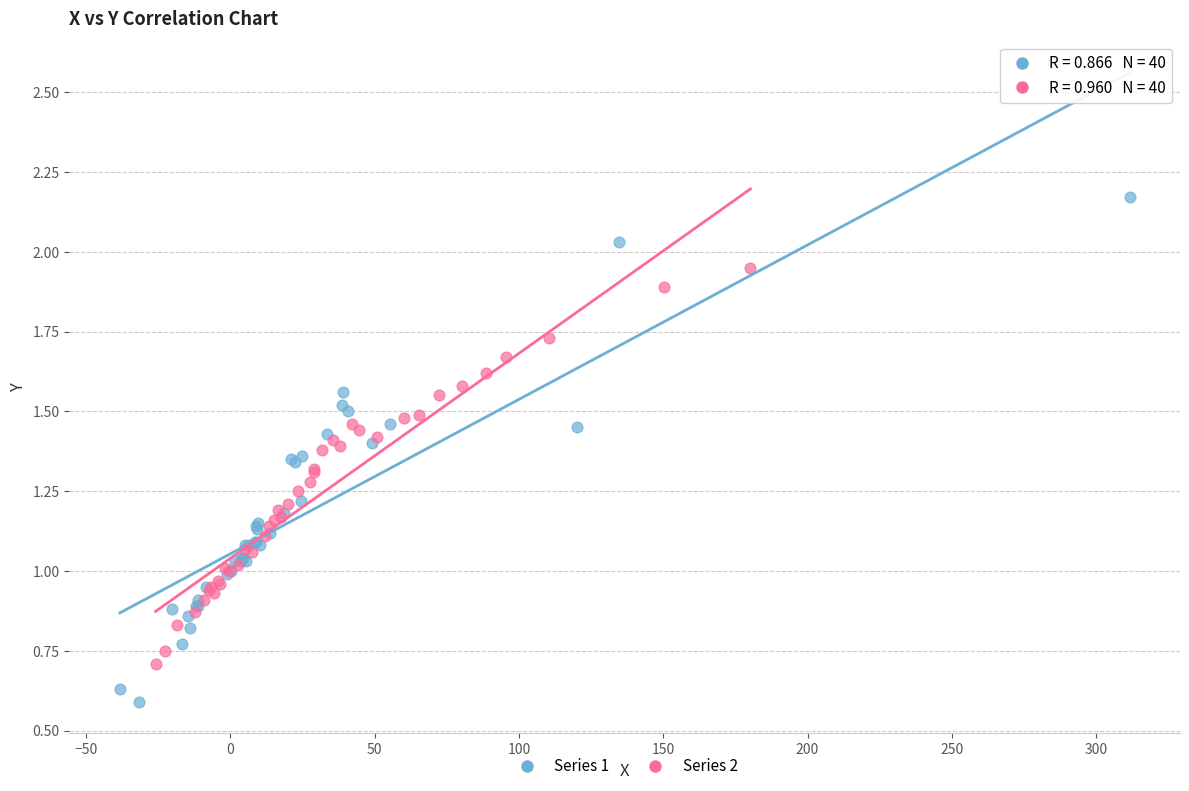

What are all the series names shown in the legend?

Series 1, Series 2